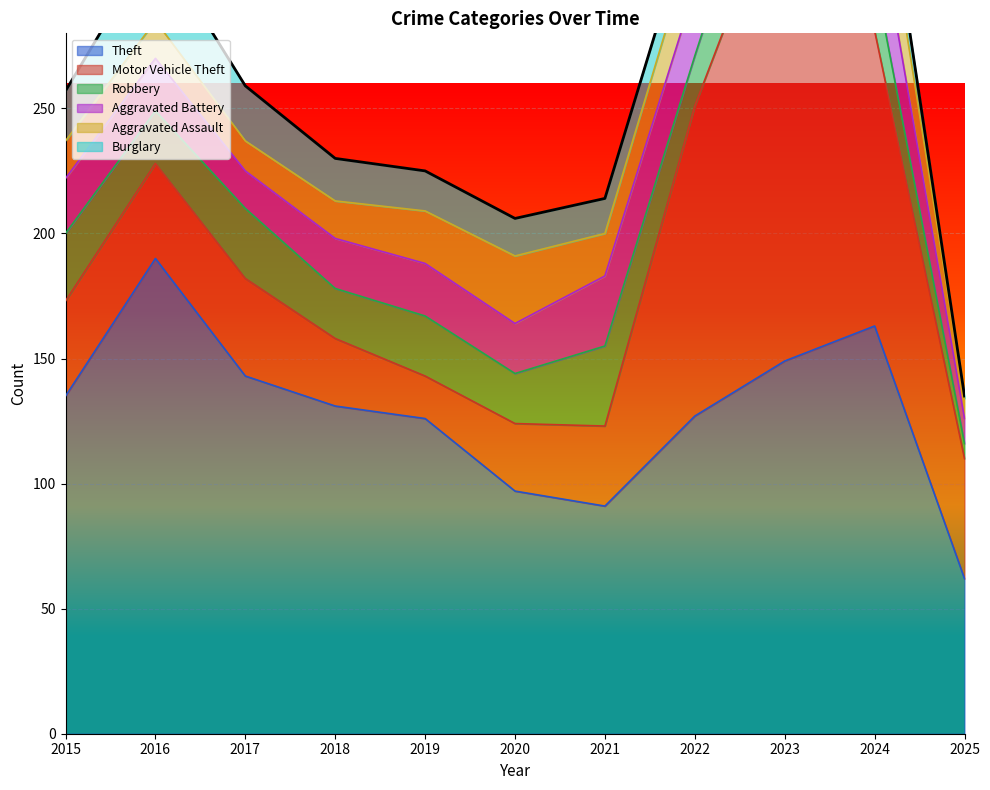

After their last crossing, which series has the higher values: Robbery or Motor Vehicle Theft?

Motor Vehicle Theft